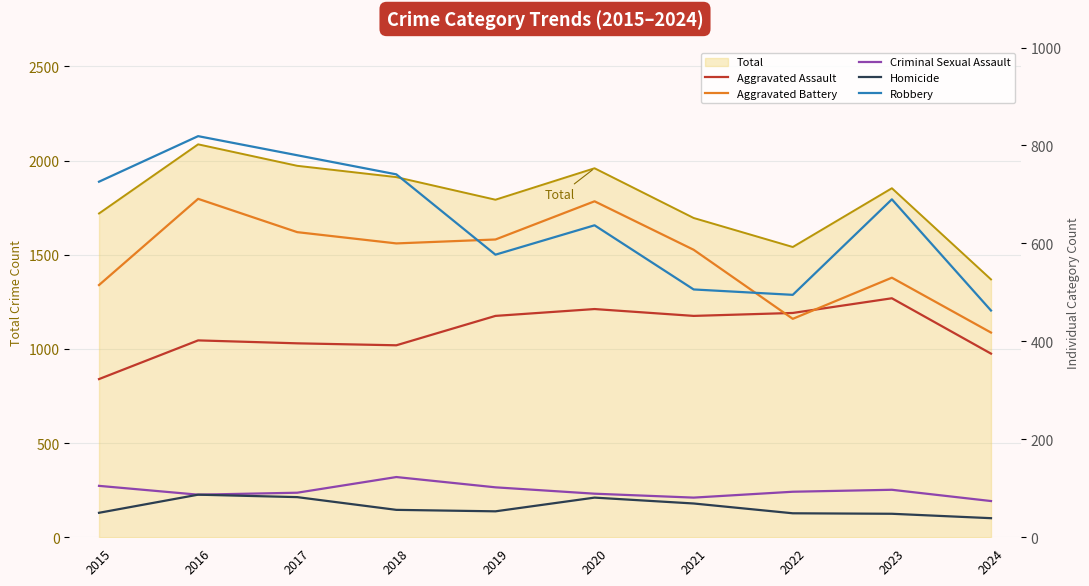

Reading right to left, list all the values displayed in this chart.

Aggravated Assault: 375	488	458	452	466	452	392	396	402	323
Aggravated Battery: 418	530	446	587	686	608	600	623	691	515
Criminal Sexual Assault: 74	97	93	81	89	102	123	91	87	105
Homicide: 39	48	49	69	81	53	56	82	87	50
Robbery: 463	690	495	506	637	577	741	780	819	726